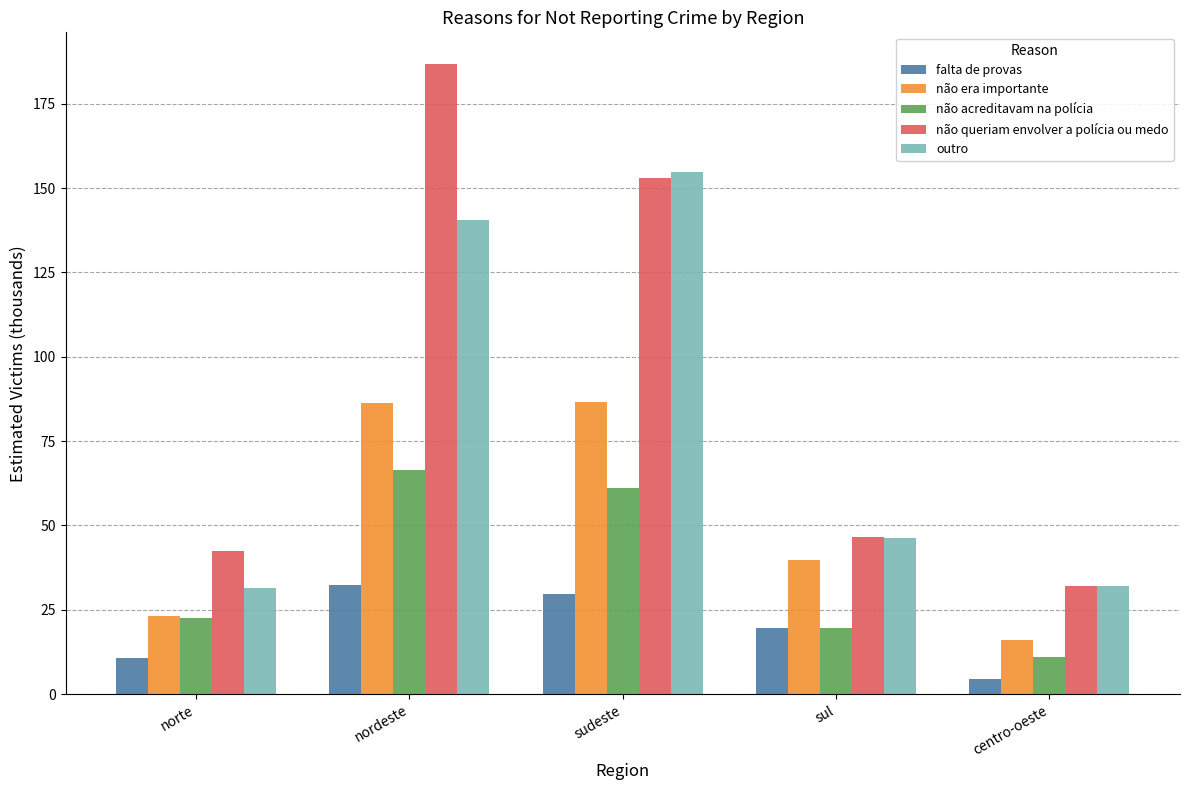

At which category is the sum across all series the highest?

nordeste